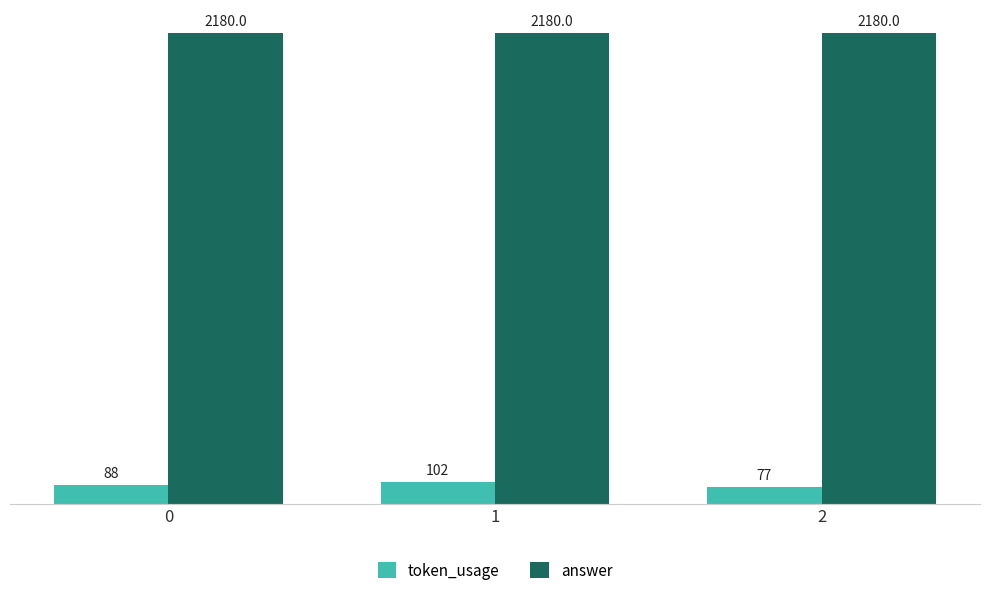

Rank the series by their maximum value, from highest to lowest.

answer, token_usage